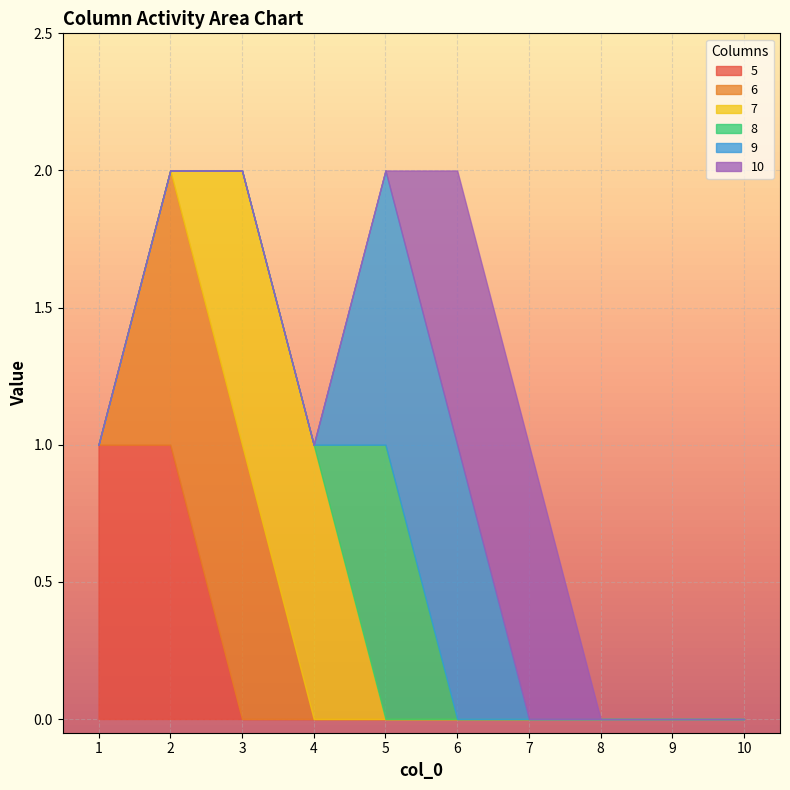

True or false: 9 has a value of 2 at 6.

False